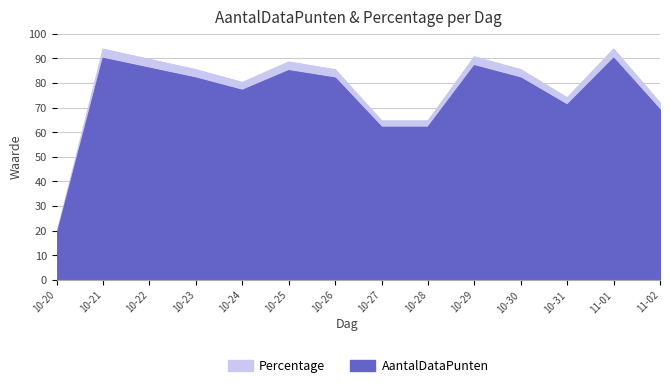

What is the label of the 8th point from the right?

10-26